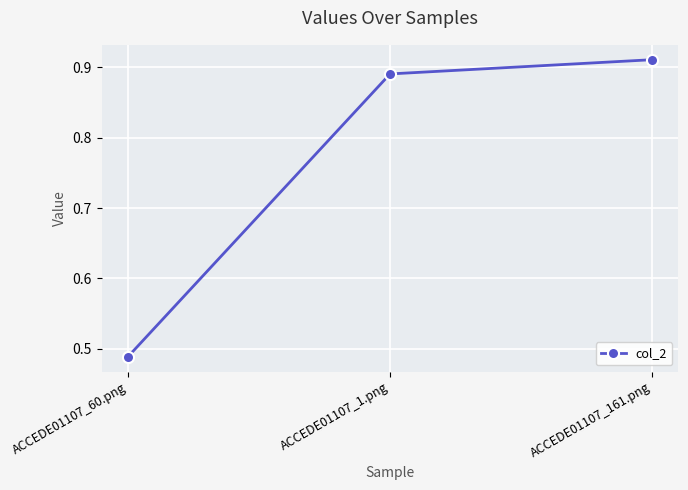

What is the sum of the values at ACCEDE01107_60.png and ACCEDE01107_161.png?

1.4